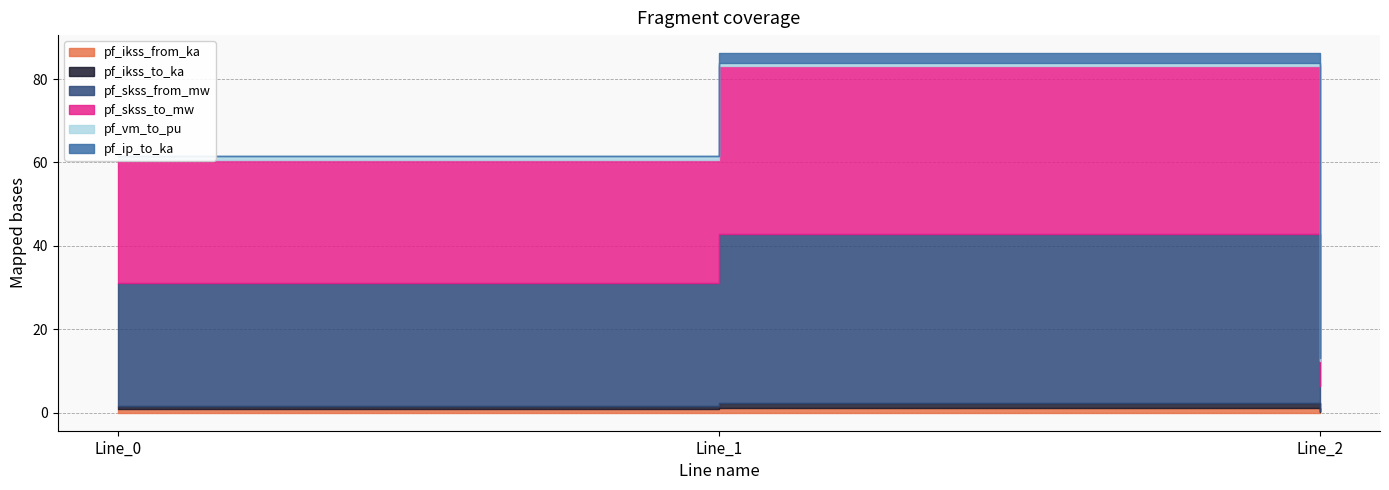

What is the total value across all series at Line_2?

13.2